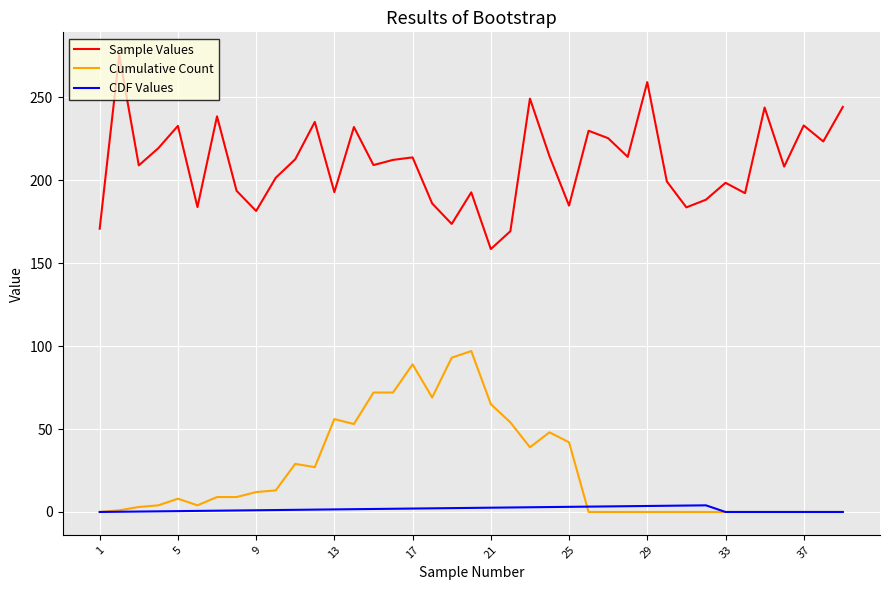

True or false: Sample Values and CDF Values intersect in this chart.

False